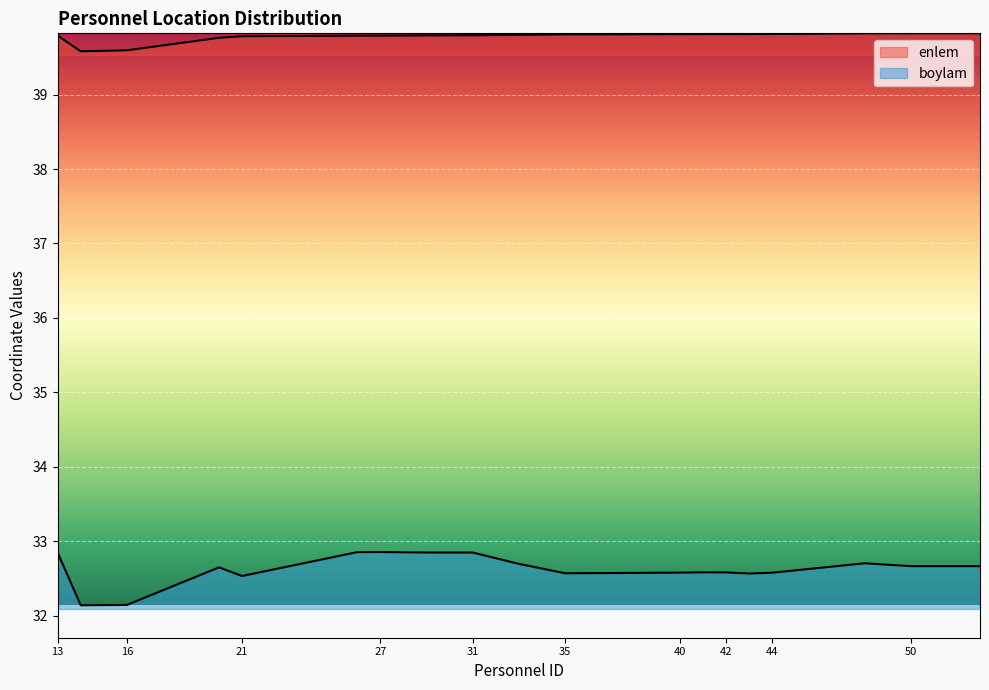

True or false: enlem and boylam cross at least once.

False